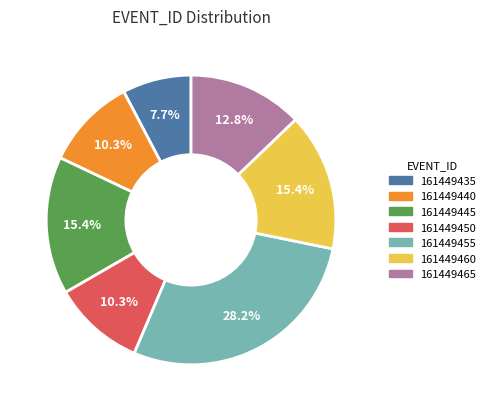

What is the smallest slice in the pie chart?

161449435